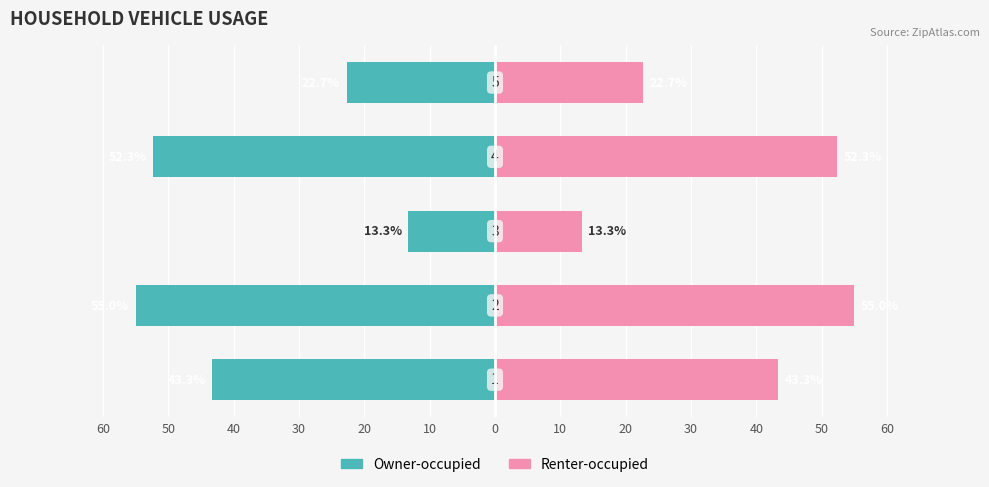

Reading left to right, list all the values displayed in this chart.

Owner-occupied: -43.3	-55.0	-13.3	-52.3	-22.7
Renter-occupied: 43.3	55.0	13.3	52.3	22.7